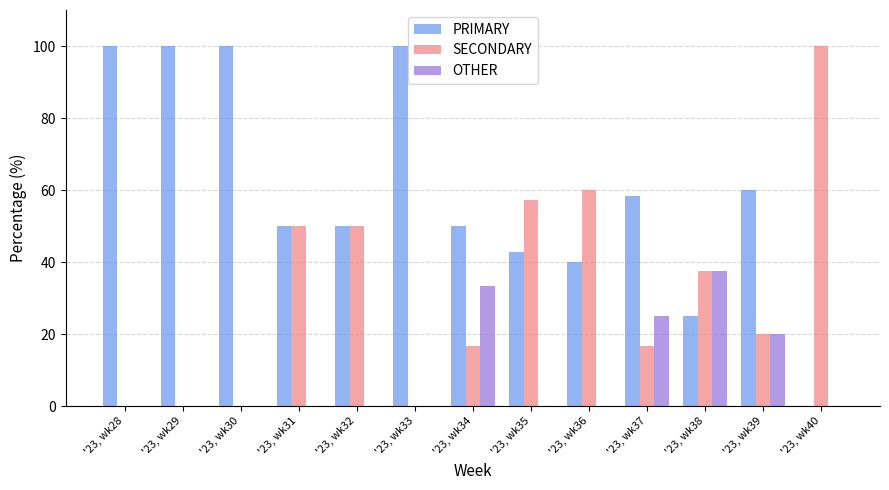

Which series changed the most between '23, wk37 and '23, wk40?

SECONDARY